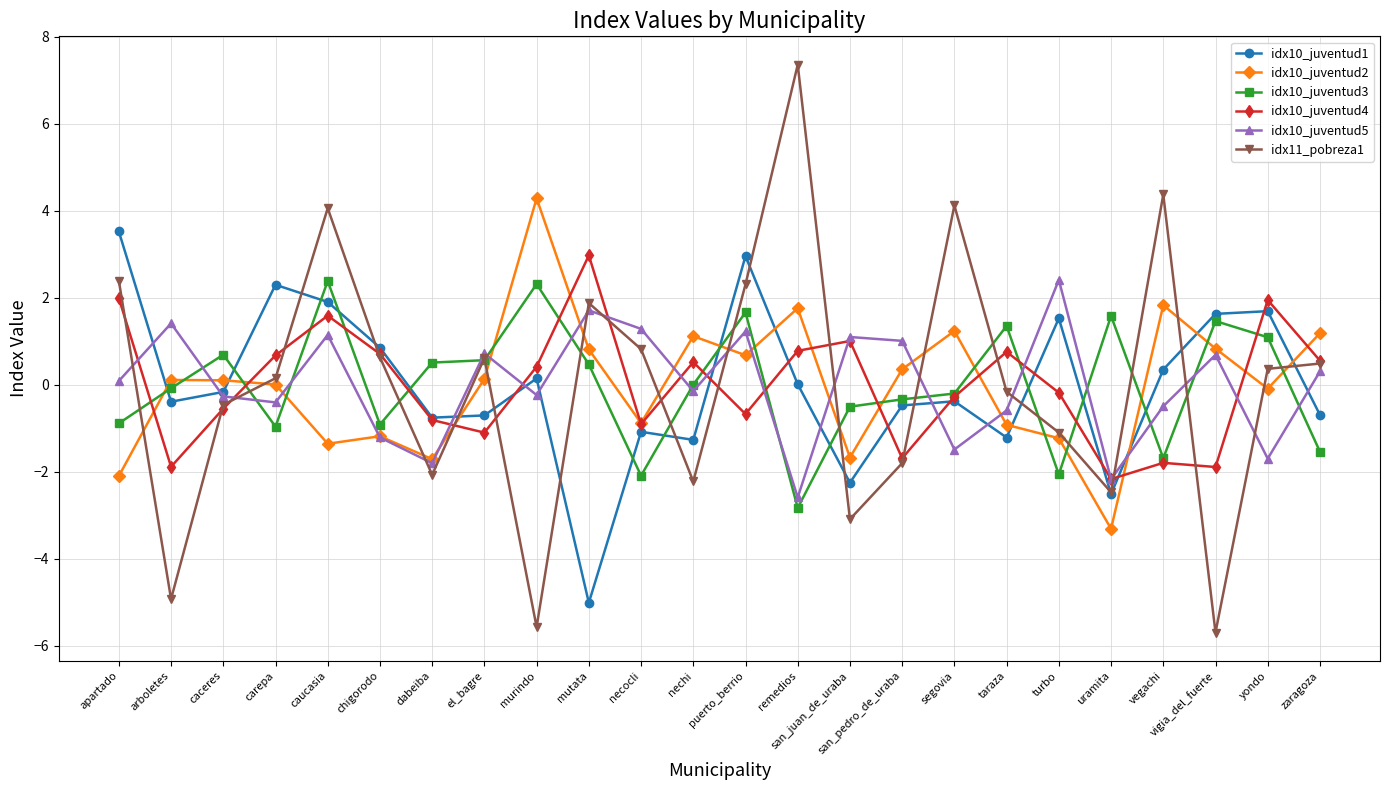

At which label does idx10_juventud5 first exceed 0?

apartado